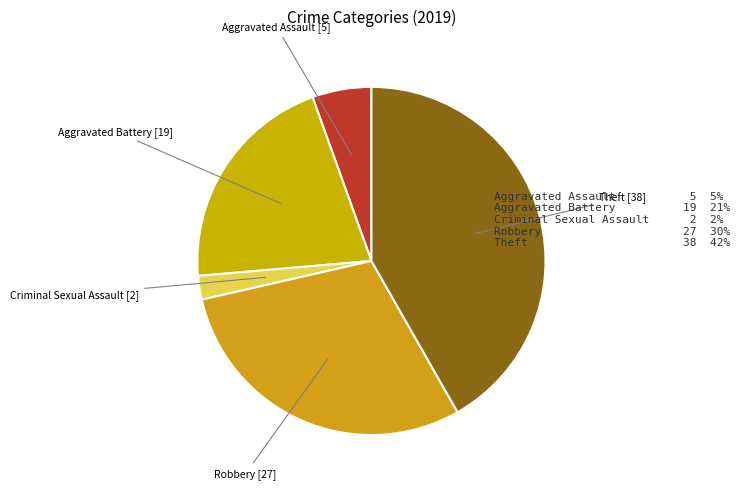

Which slice is the smallest?

Criminal Sexual Assault